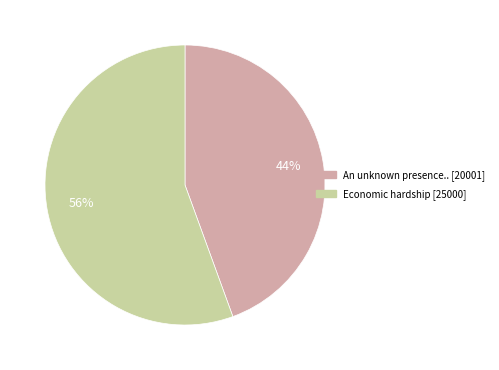

True or false: Economic hardship accounts for 69% of the total.

False